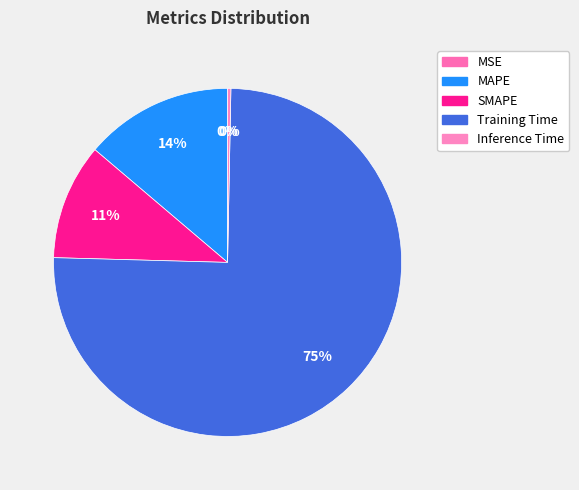

The MSE slice represents 13% of the pie. True or false?

False